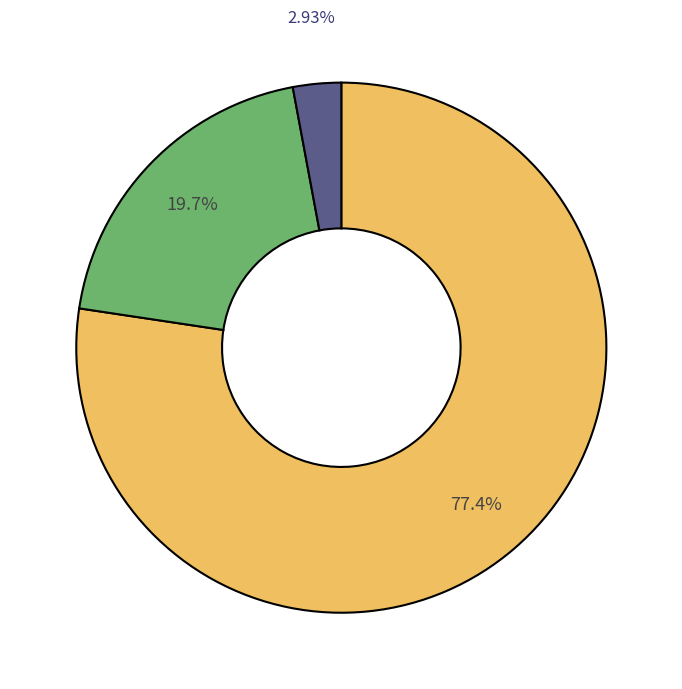

Is there a majority slice in this chart?

Yes